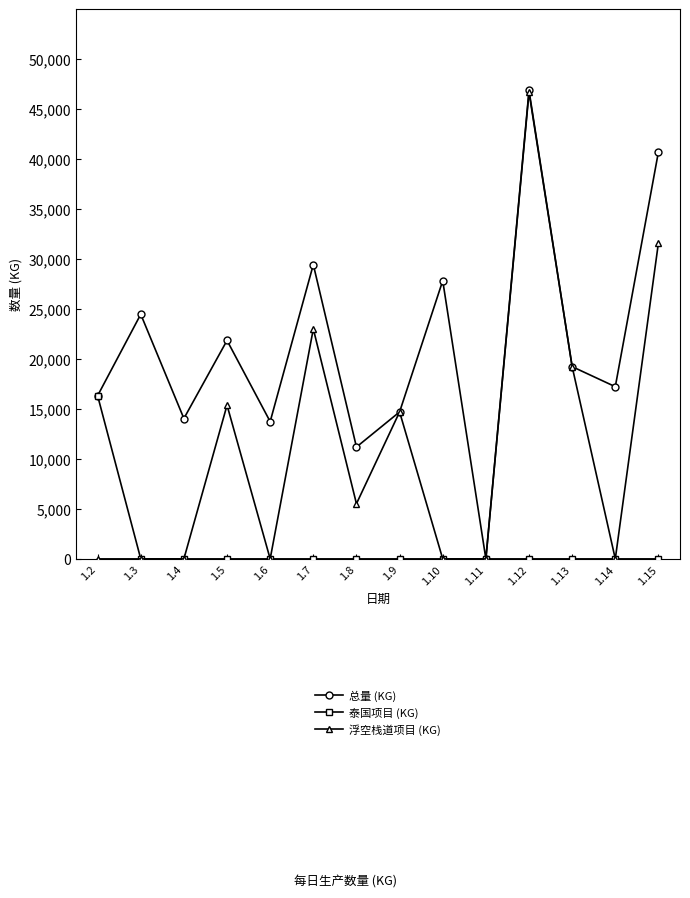

How many series are shown in this chart?

3